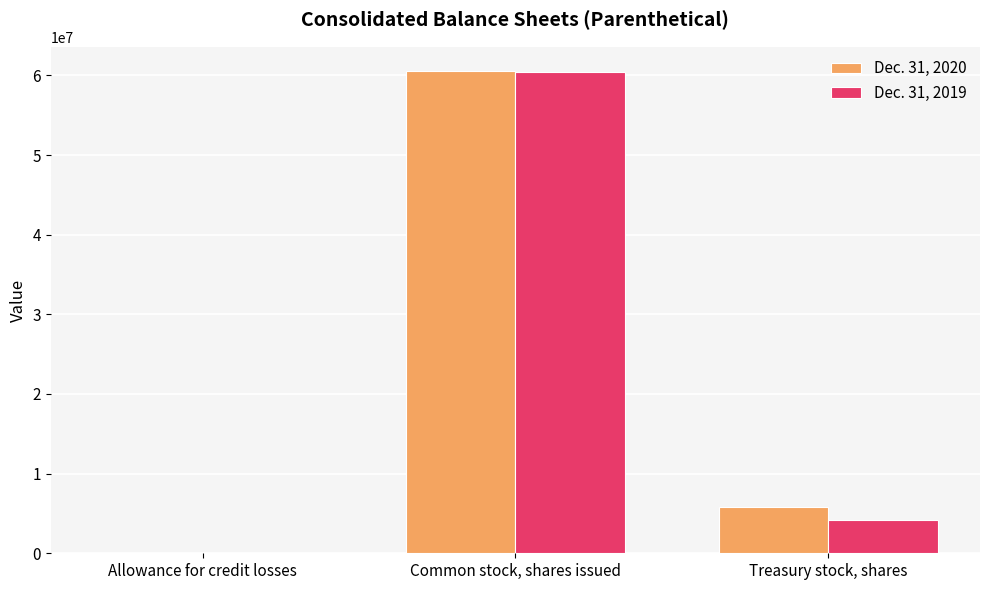

What is the total value across all series at Common stock, shares issued?

120930392